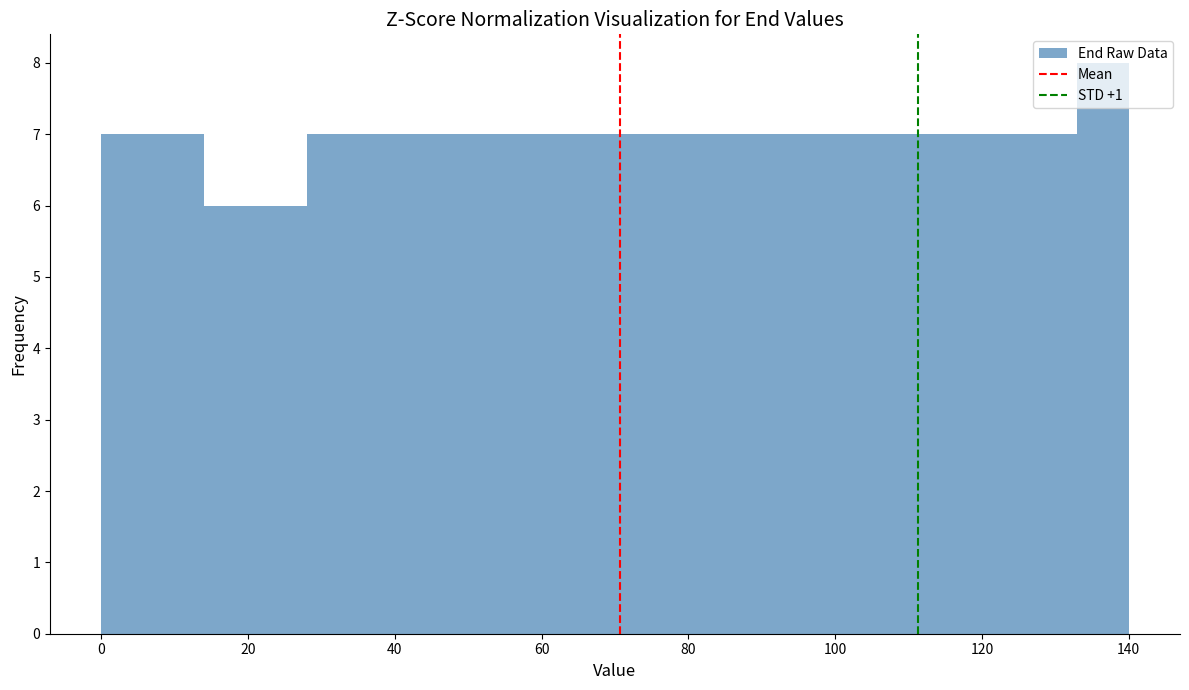

Read against the x-axis, roughly where is the centre of the tallest bar?

136